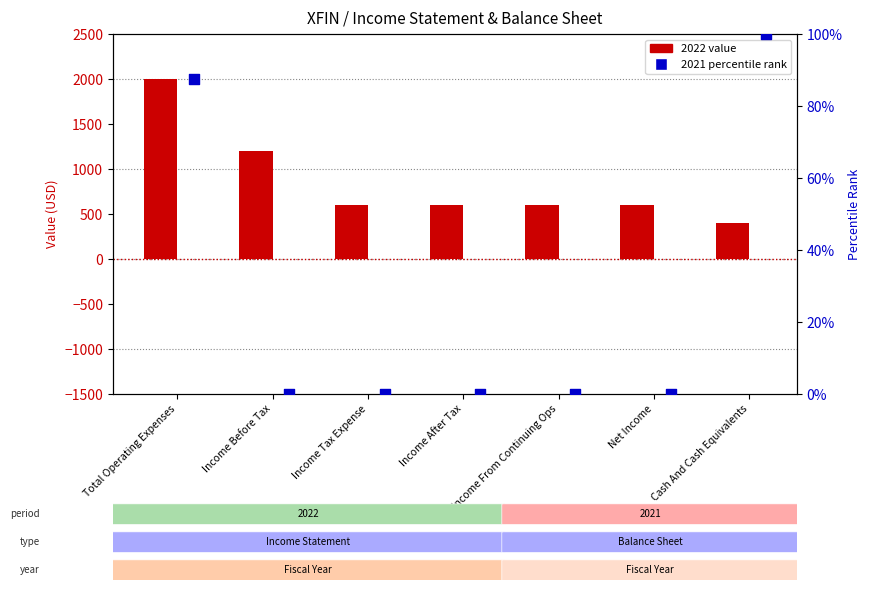

Between Net Income and Income After Tax, which is larger?

Net Income